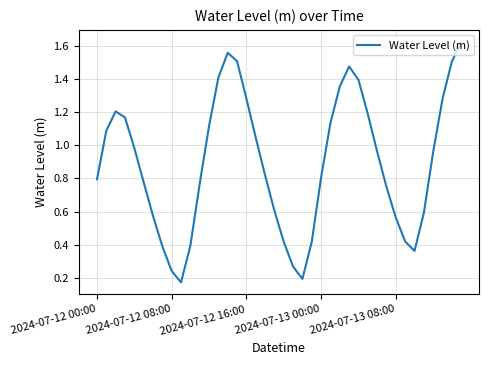

How many lines are shown in the chart?

1